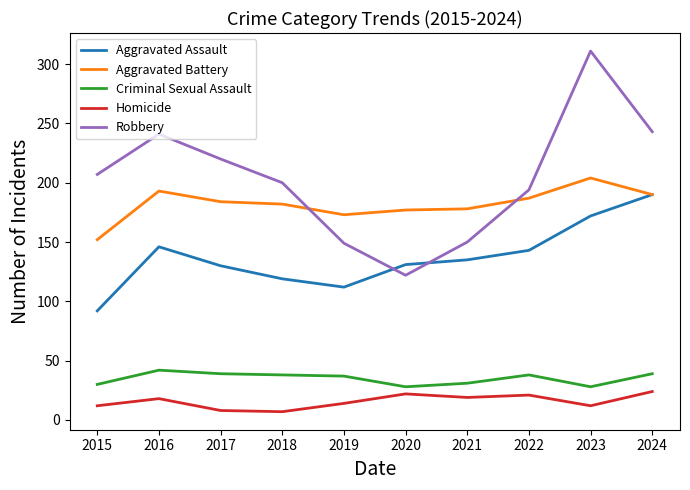

What is the sum of the Criminal Sexual Assault values at 2017 and 2018?

77